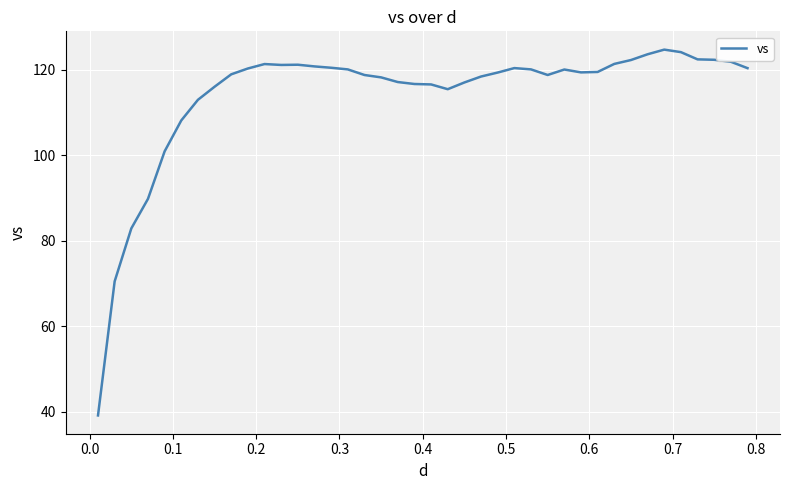

What is the maximum value shown in the chart?

124.8